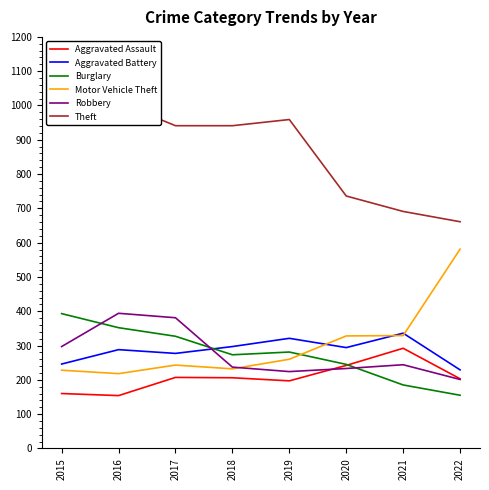

Which series changed the most between 2016 and 2022?

Motor Vehicle Theft